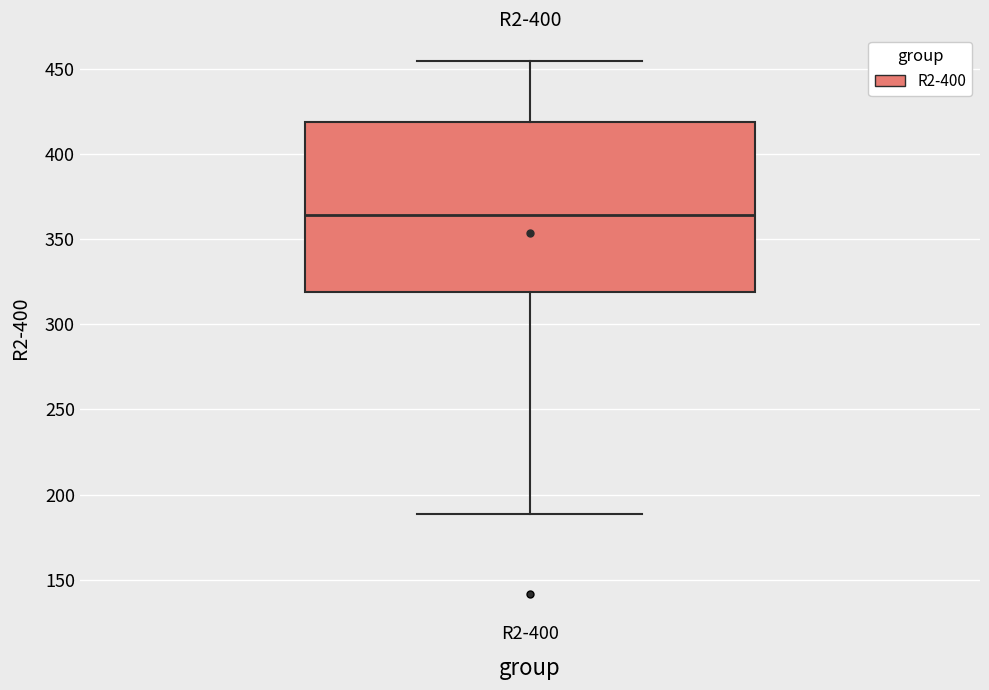

Transcribe this box plot: give where the median line is, the range the box spans, and where the two whiskers end, as read against the y-axis. The values are not printed on the chart, so give them approximately, as read against the axis.

median 365, box 320 to 420, whiskers 190 to 455